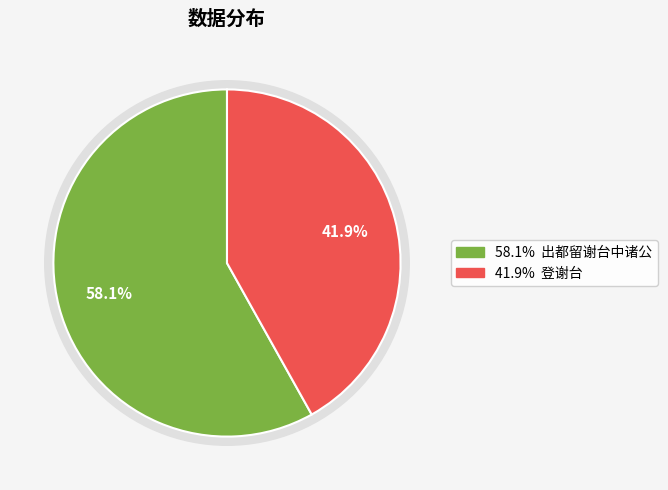

Combined, what portion of the pie is 出都留谢台中诸公 and 登谢台?

100.0%